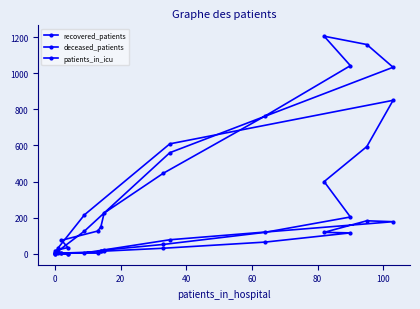

List the series in order of their peak value, lowest first.

patients_in_icu, deceased_patients, recovered_patients